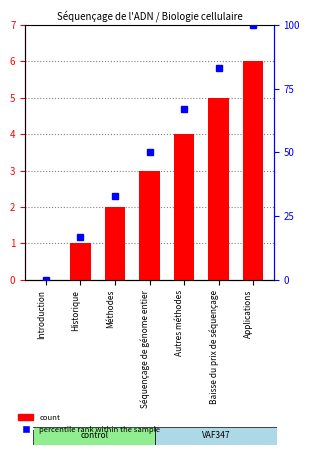

Count the number of categories in the chart.

7